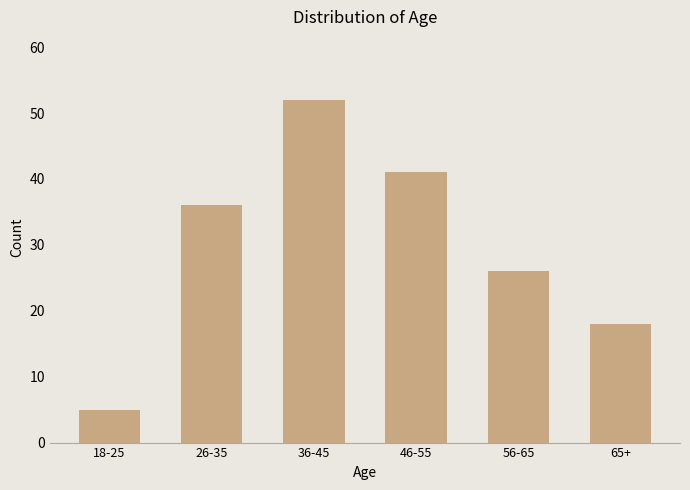

The value at 18-25 is 9. True or false?

False